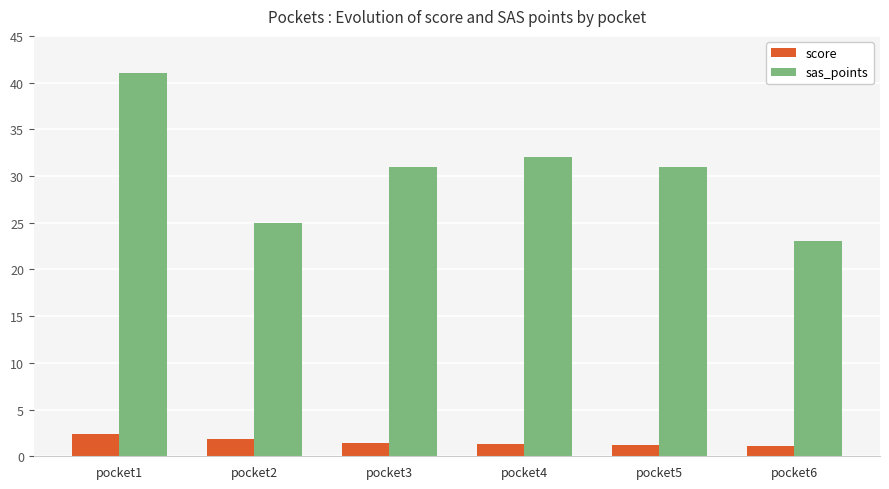

The score series shows 1.3 at pocket4. True or false?

True